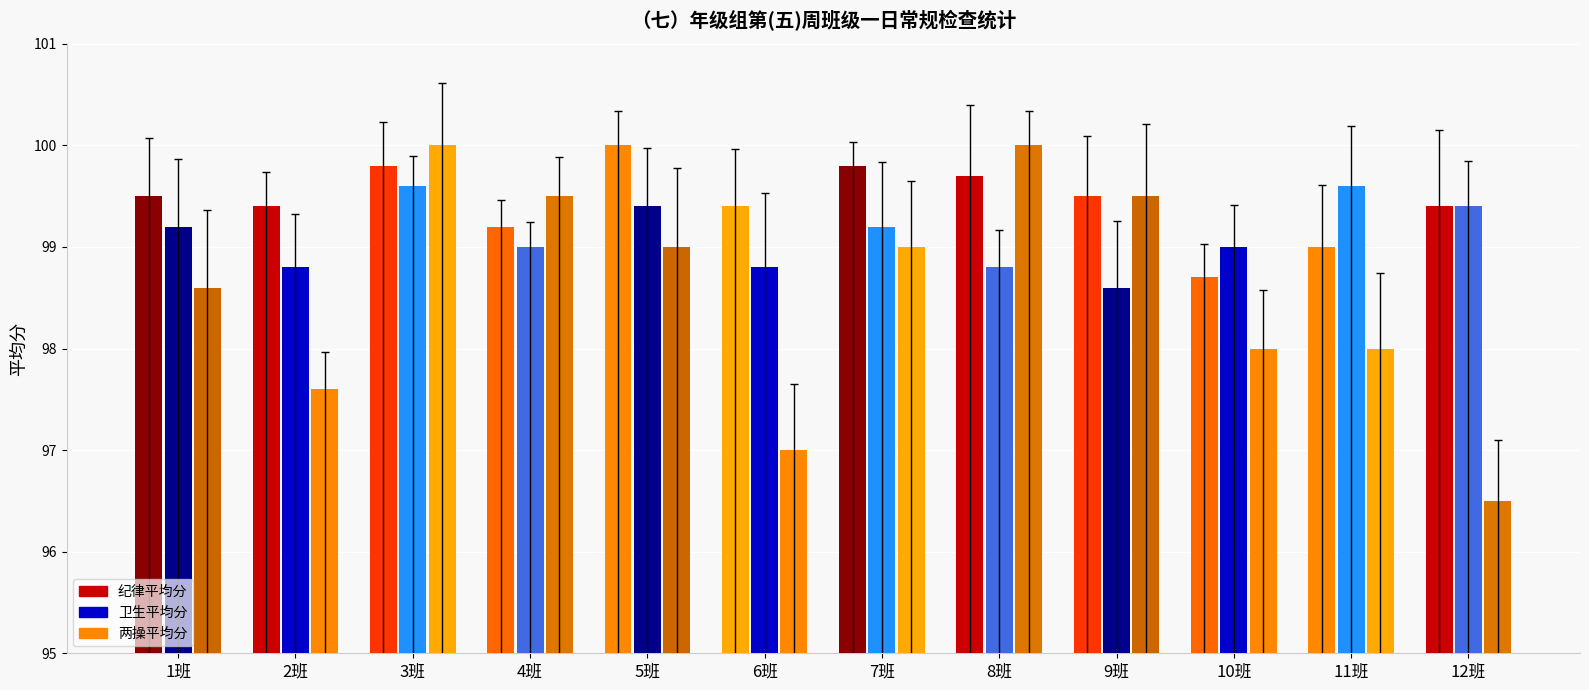

What is the greatest value displayed?

100.0